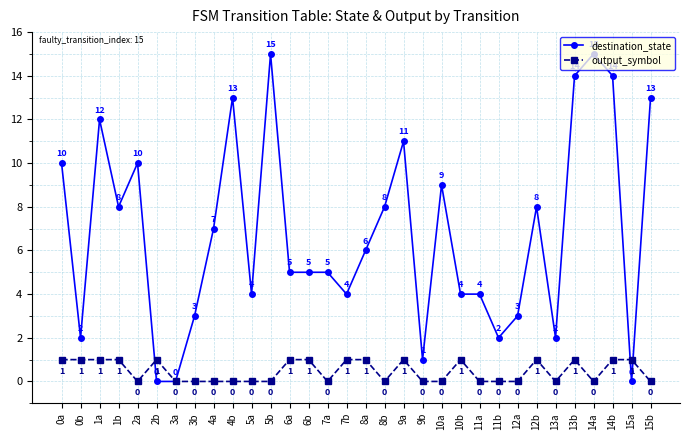

Which series has the largest range (max minus min)?

destination_state